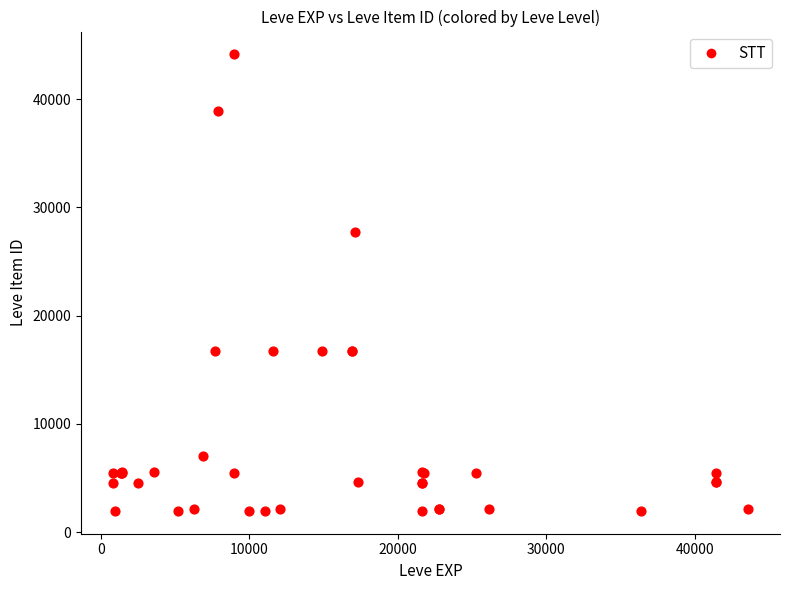

What Y value in the scatter plot is closest to 23052?

27772